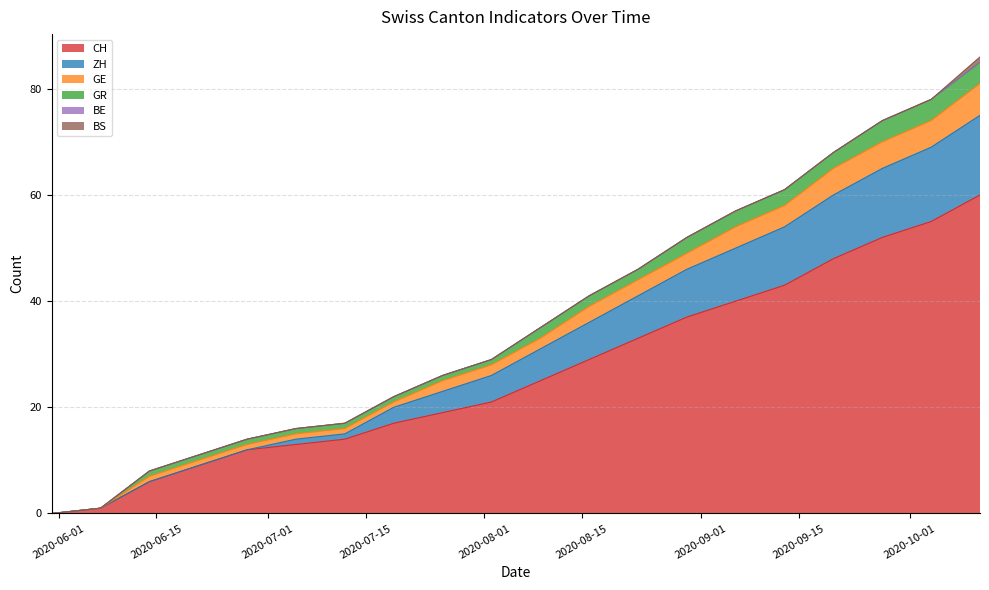

What is the maximum value for CH?

60